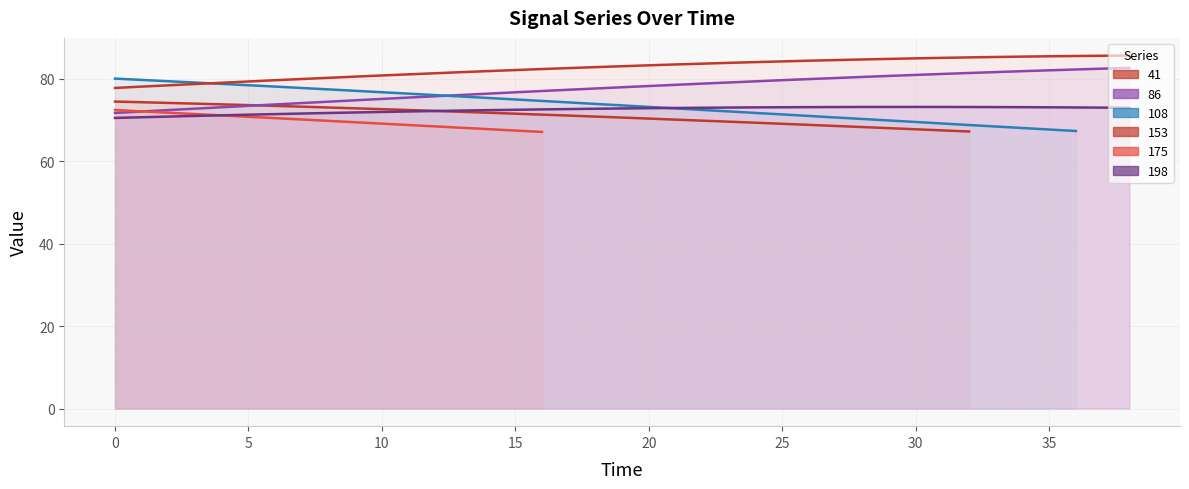

The 153 series shows 82.5 at 17. True or false?

True